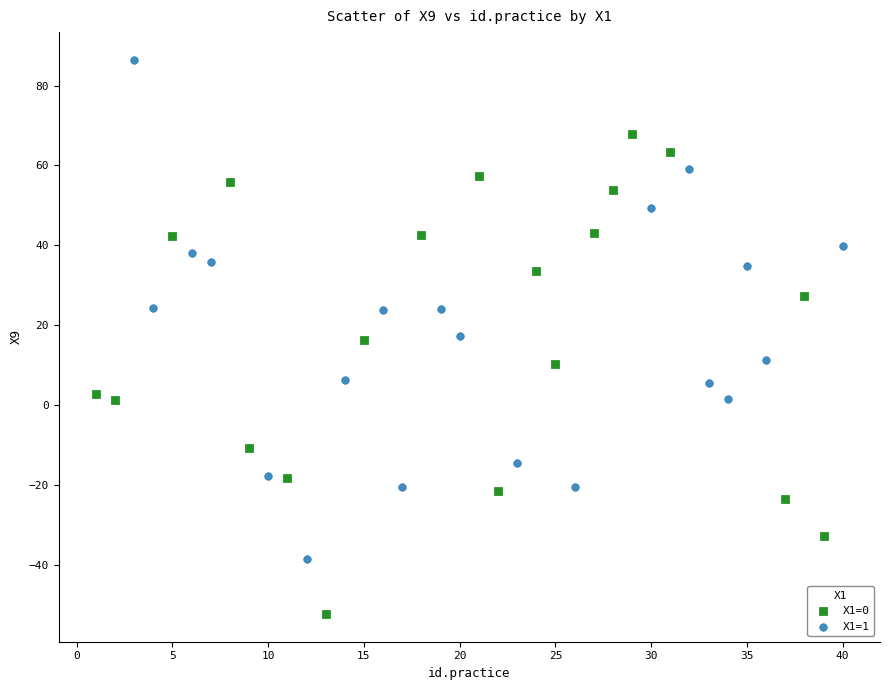

Which series contains the lowest Y value?

X1=0